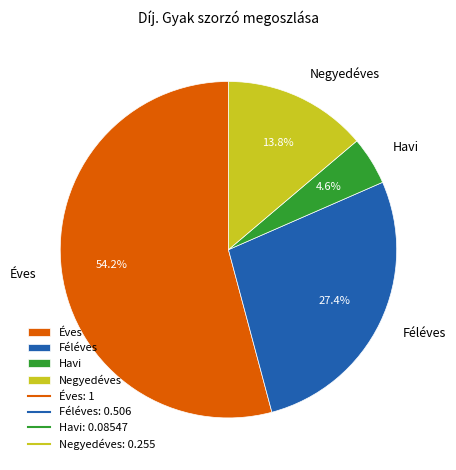

How many segments does this pie chart have?

4